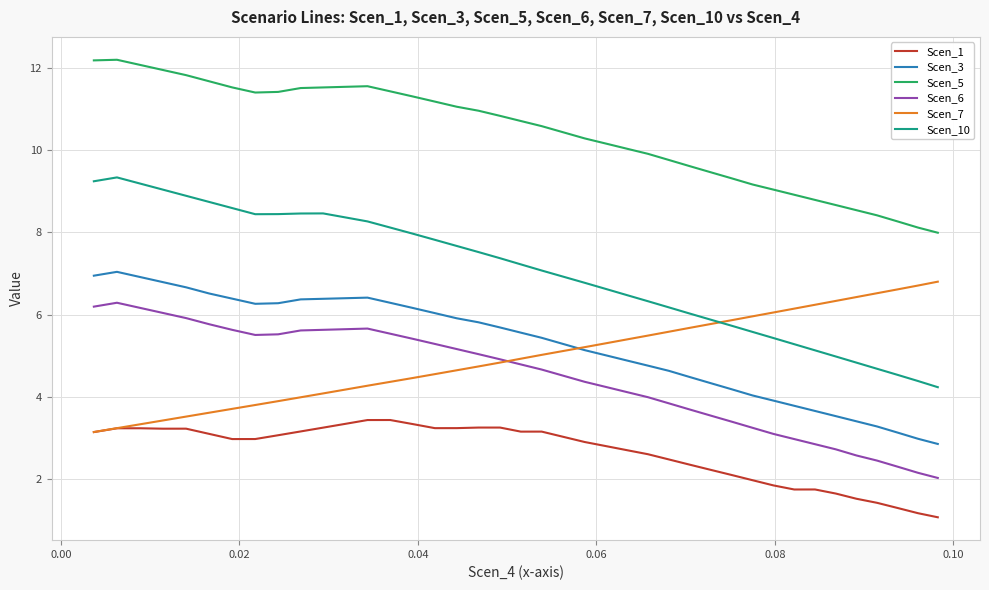

Which series has the largest total across all categories?

Scen_5